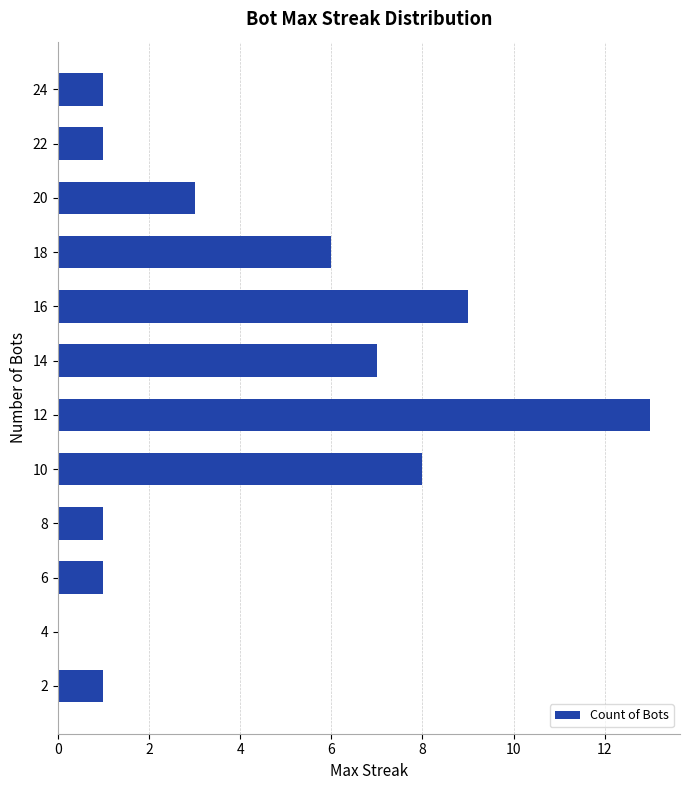

Reading bottom to top, extract all data points from this chart.

2=1	4=0	6=1	8=1	10=8	12=13	14=7	16=9	18=6	20=3	22=1	24=1